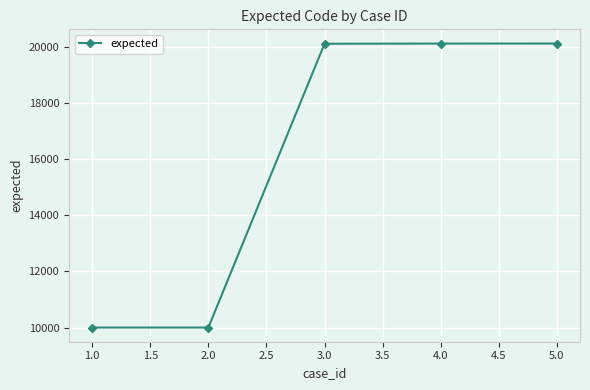

What is the difference between the maximum and minimum values?

10116